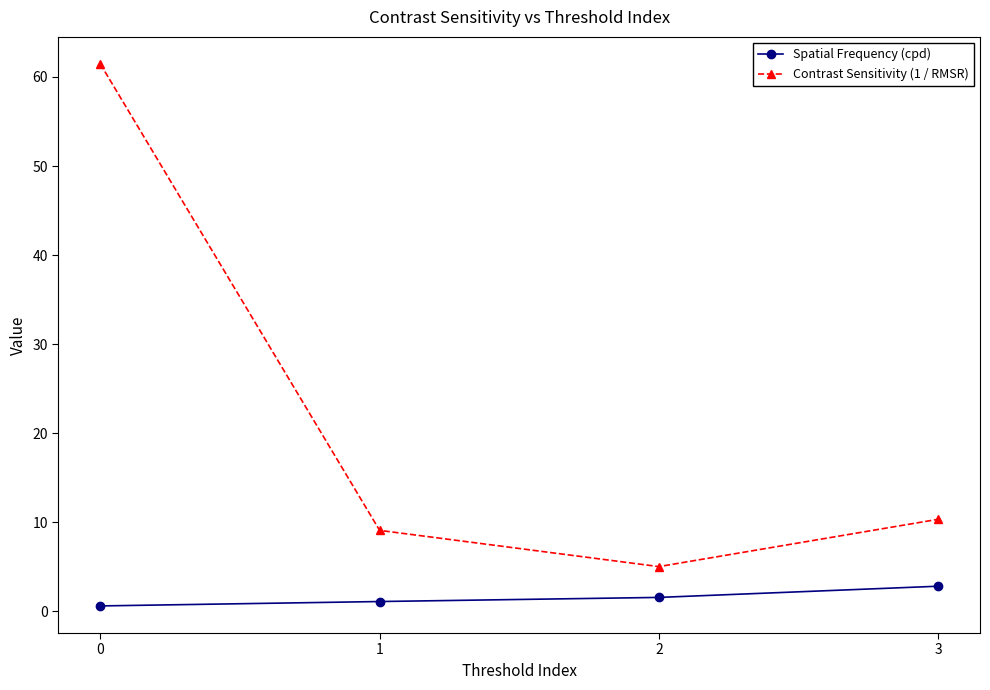

What are all the series names shown in the legend?

Spatial Frequency (cpd), Contrast Sensitivity (1 / RMSR)